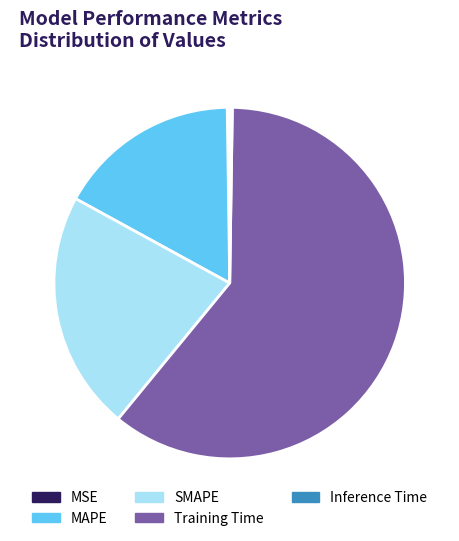

Which has a higher value, SMAPE or MAPE?

SMAPE